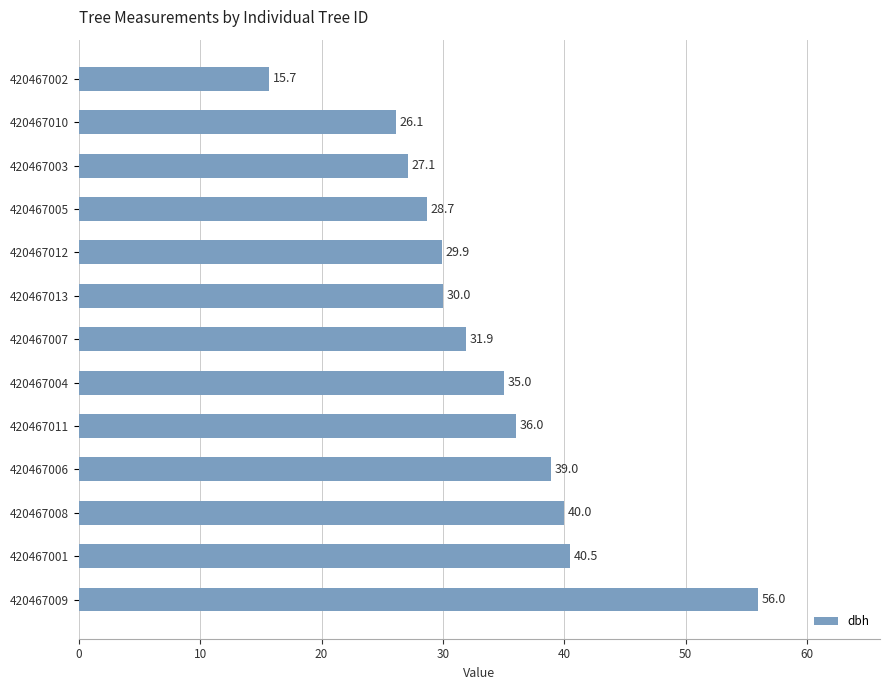

The chart shows a value of 51.7 at 420467012. True or false?

False